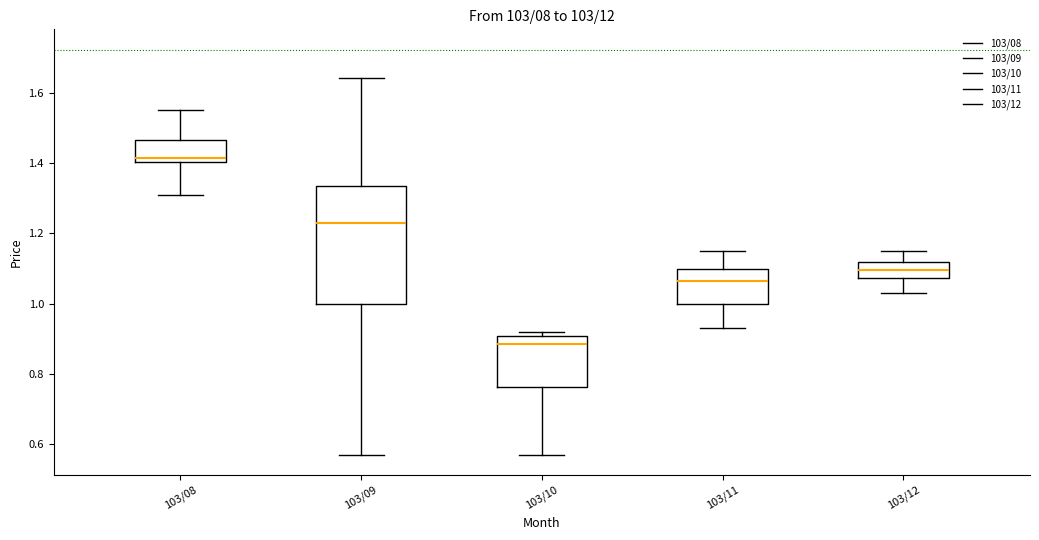

Which box is the tallest, from its lower edge to its upper edge?

103/09